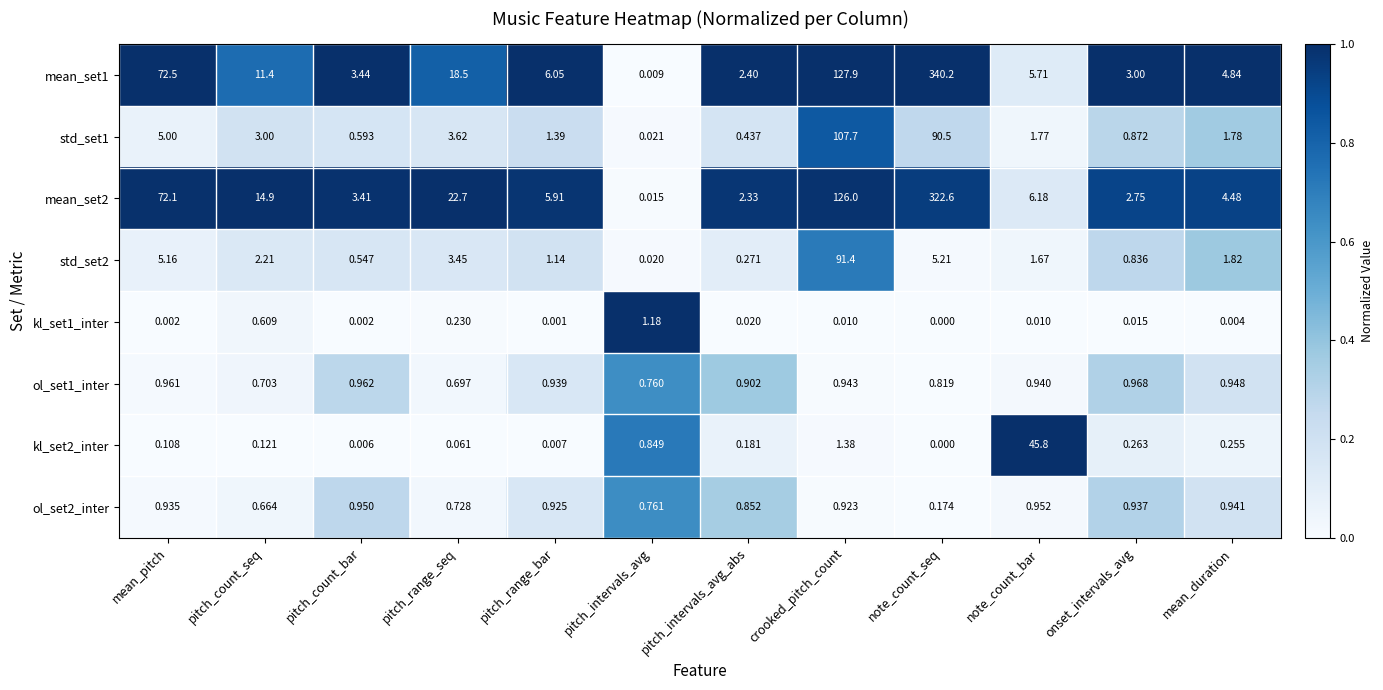

Which category has the lowest value in the mean_set1 series?

pitch_intervals_avg